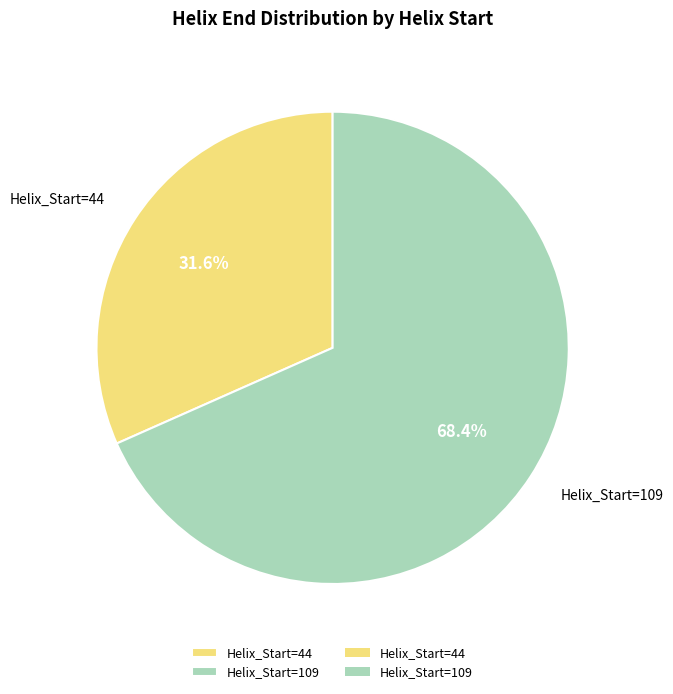

Between Helix_Start=44 and Helix_Start=109, which is larger?

Helix_Start=109